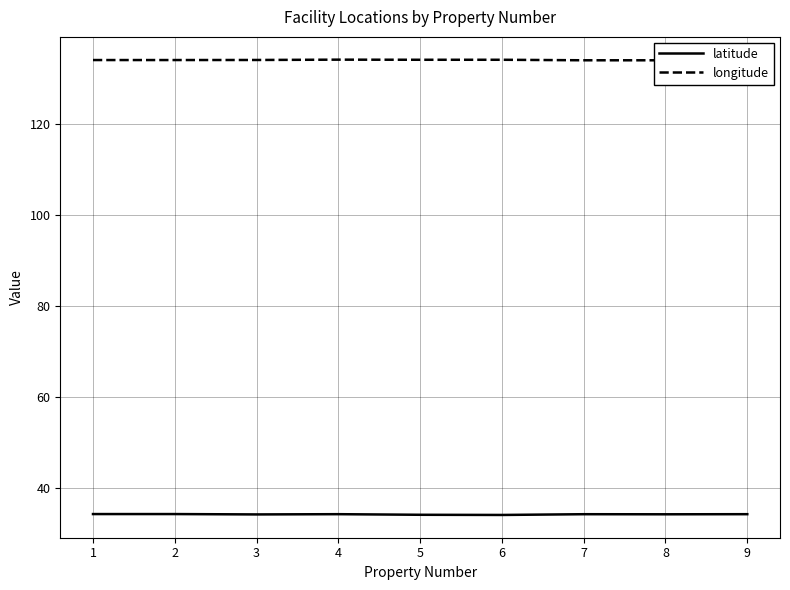

How many interior local valleys does the latitude series have?

3